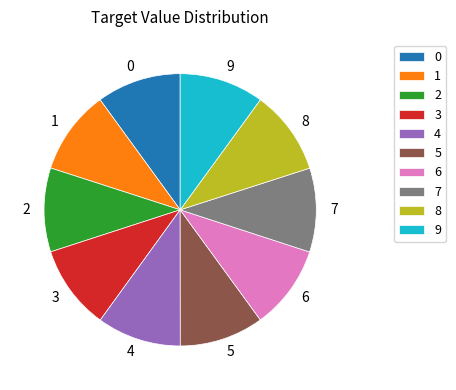

Does 5 represent more than half of the total?

No